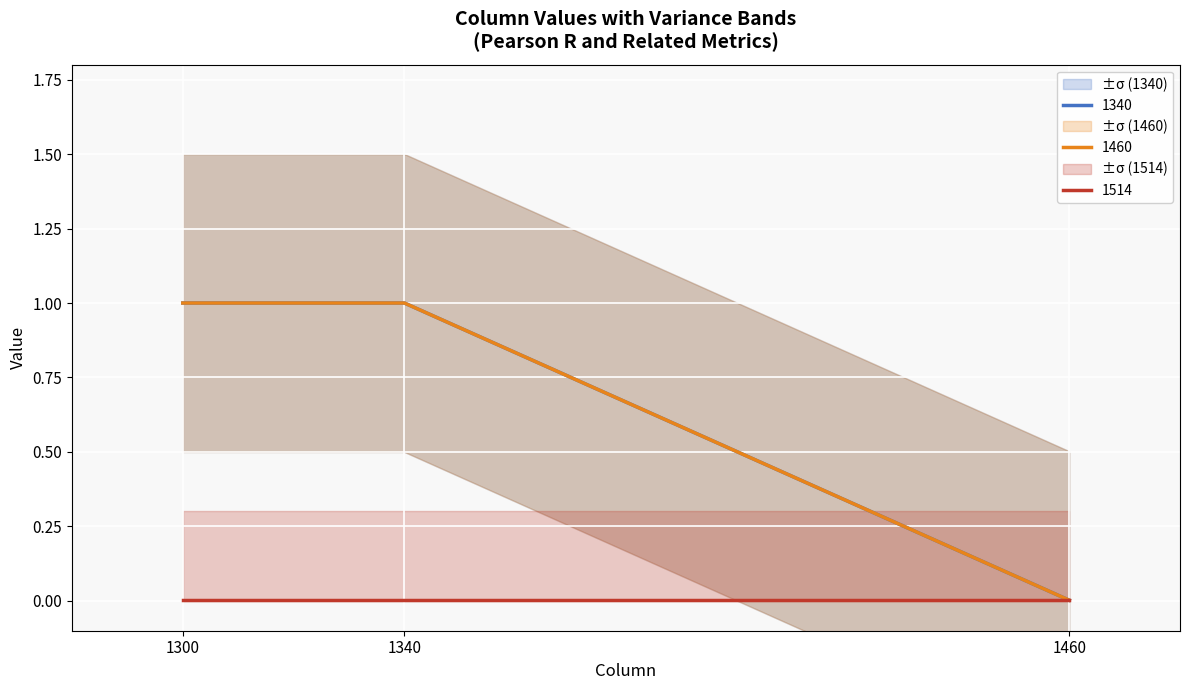

Which series has the widest spread of values?

1340